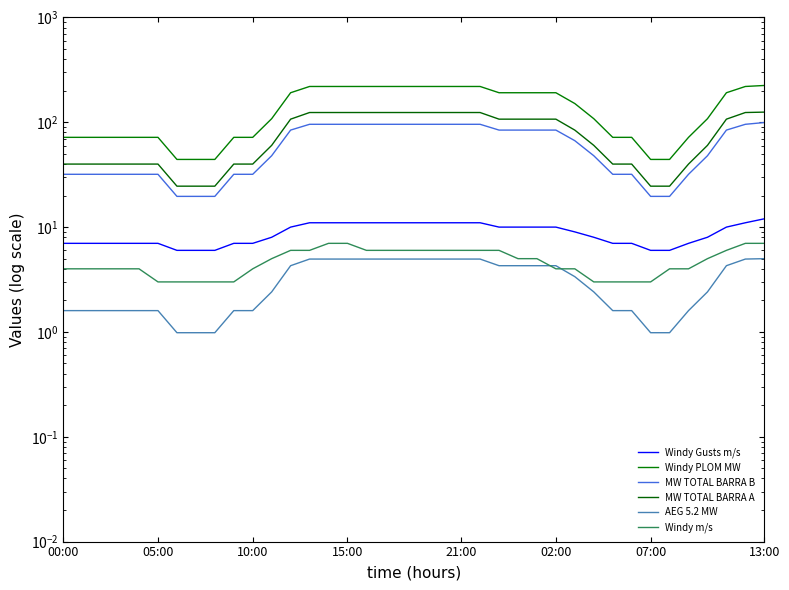

Which series has the widest spread of values?

Windy PLOM MW